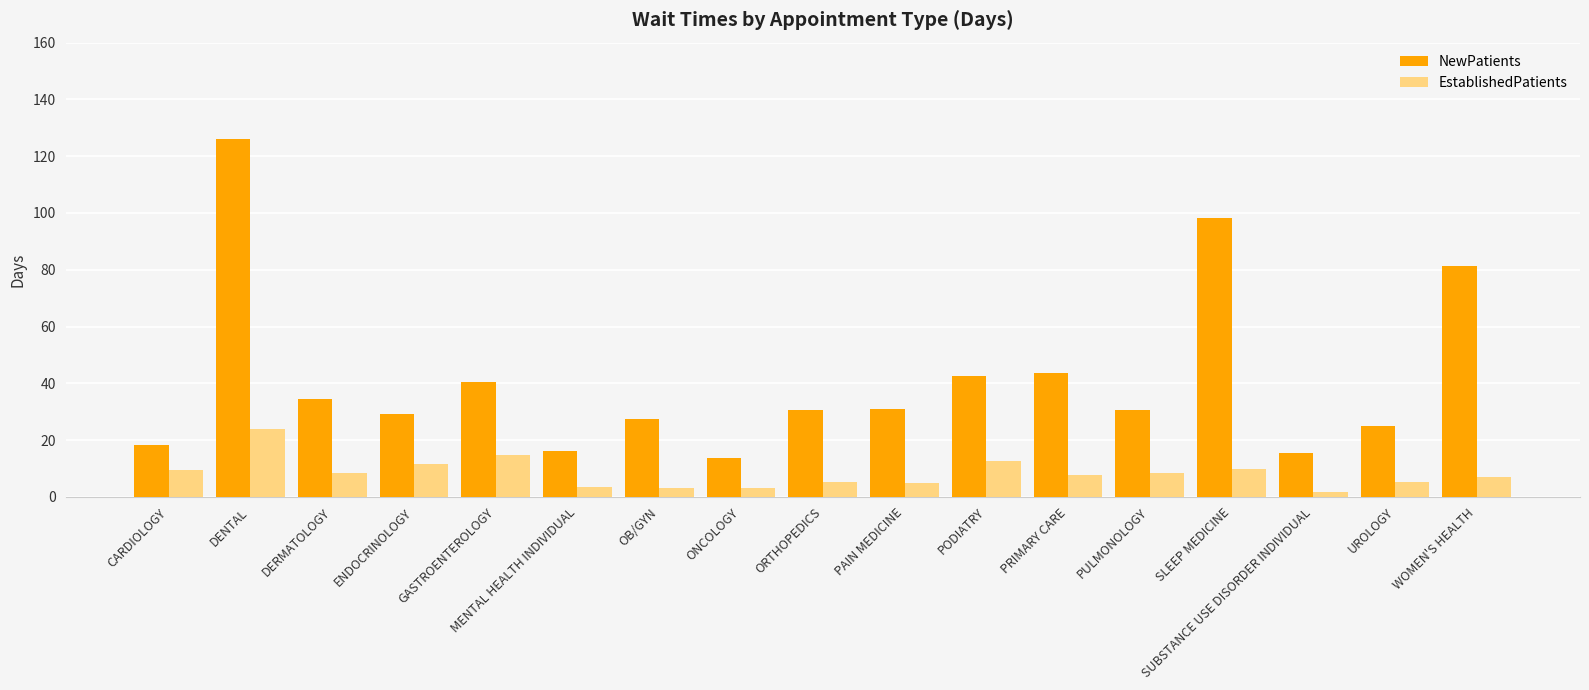

What is the label of the 14th bar from the left?

SLEEP MEDICINE